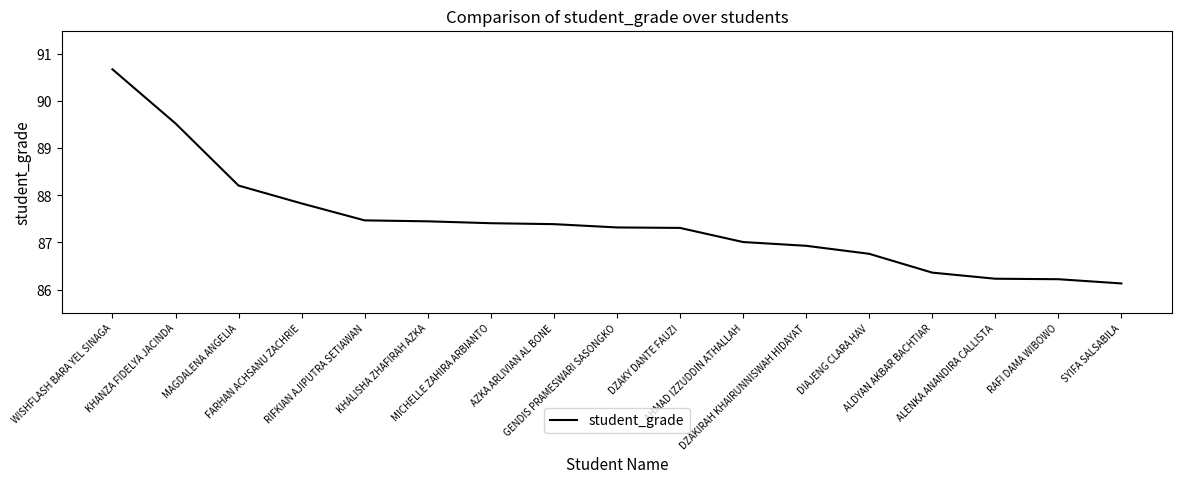

What is the sum of the values at SYIFA SALSABILA and RIFKIAN AJIPUTRA SETIAWAN?

173.6